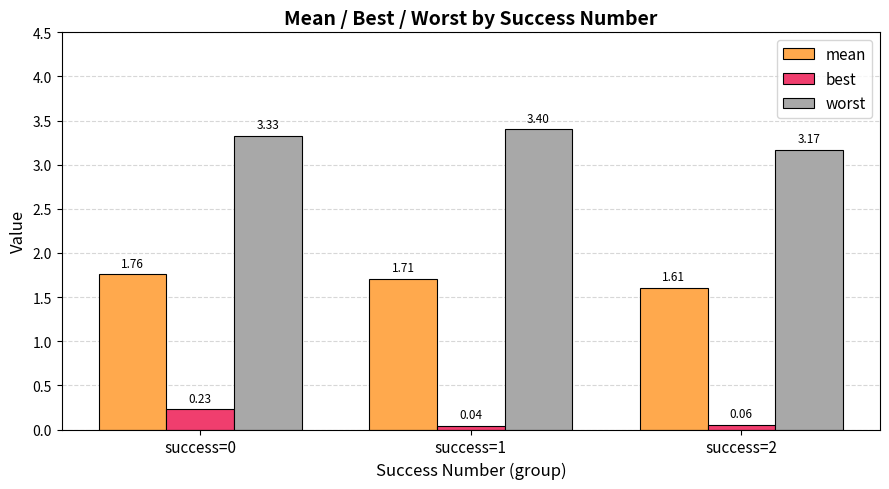

Which series changed the most between success=0 and success=2?

best